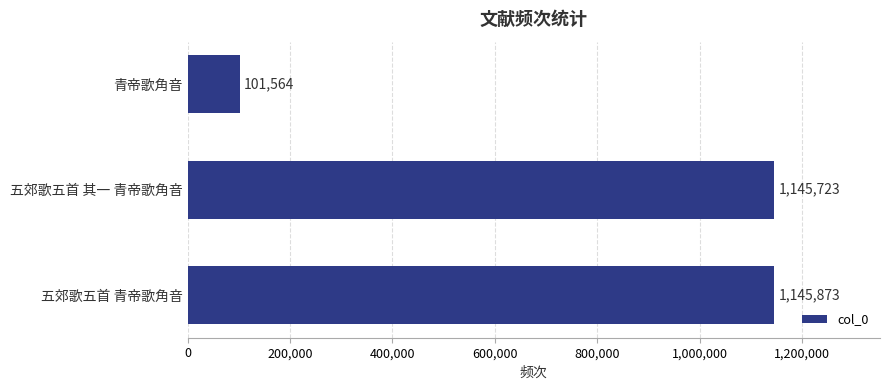

How many series are shown in this chart?

1